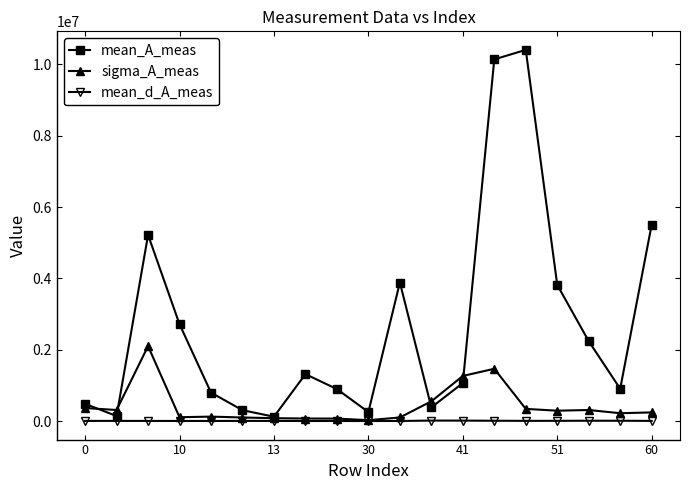

Count the number of data series in this chart.

3